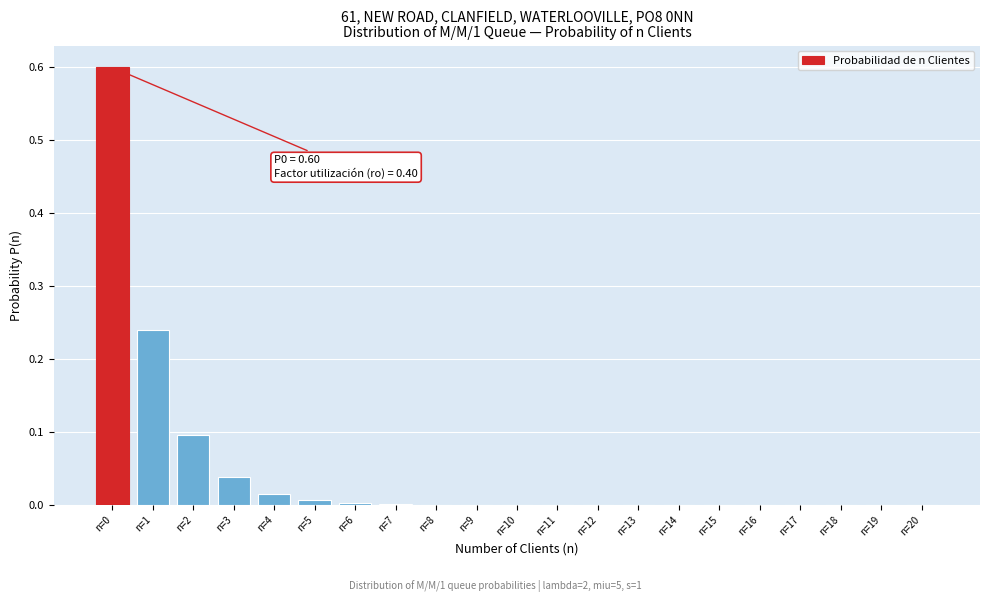

What is the greatest value displayed?

0.6